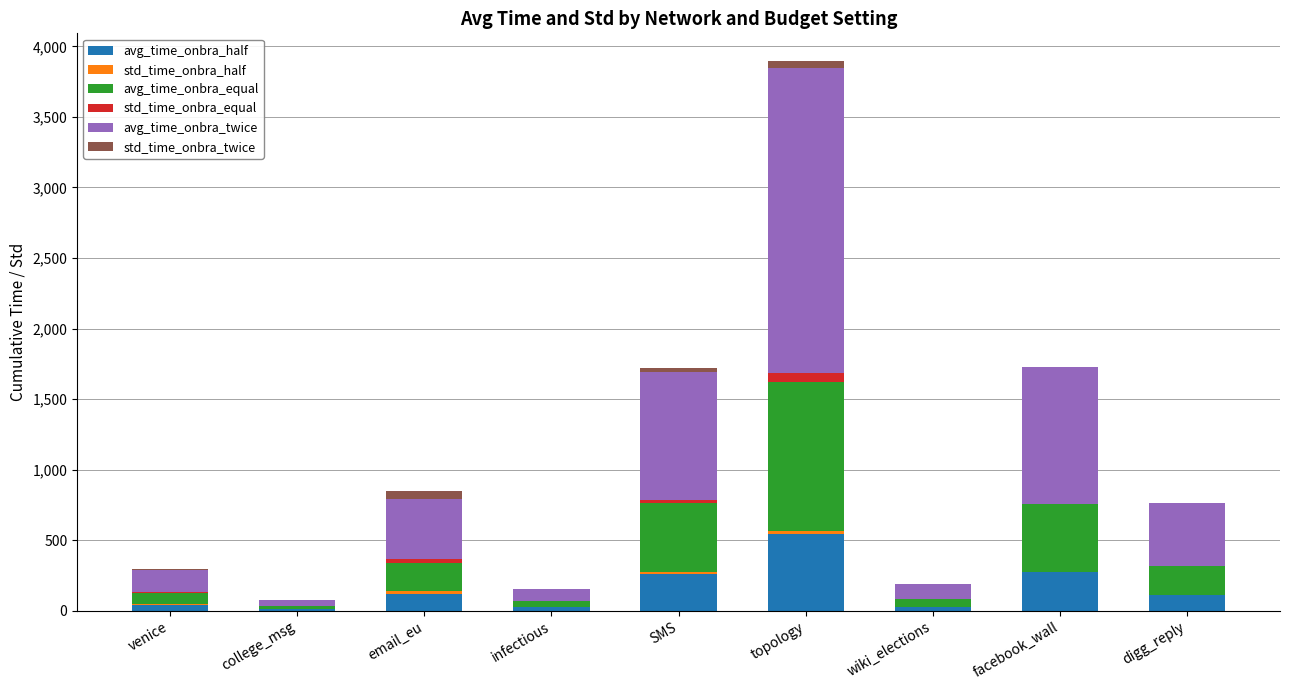

At which label does avg_time_onbra_half reach its peak?

topology